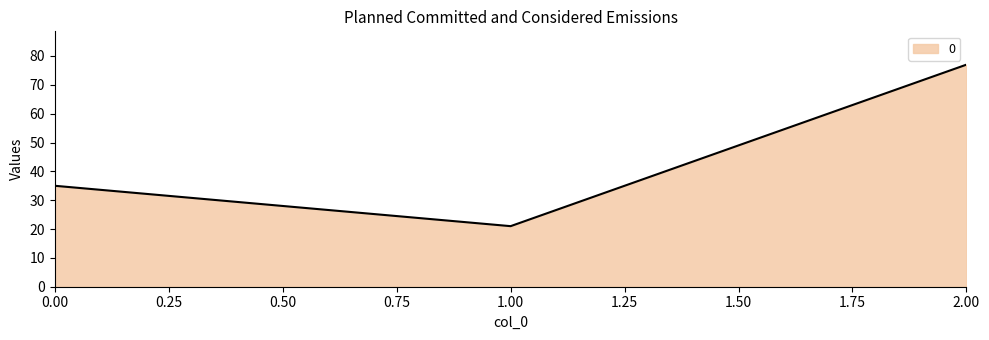

What is the difference between the maximum and second lowest values?

42